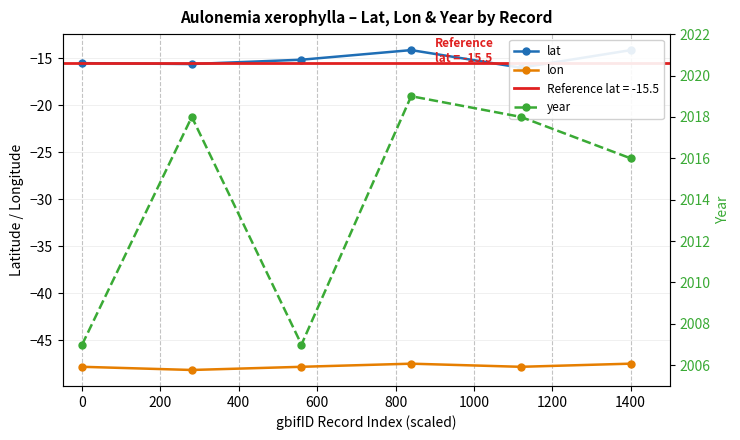

What is the maximum value shown in the chart?

2019.0